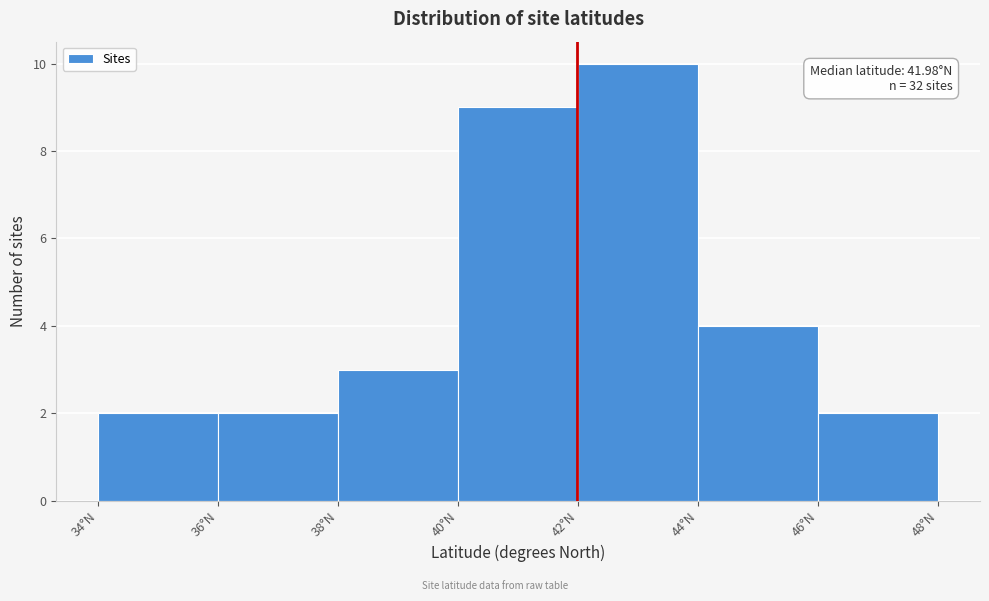

Over which range of the x-axis is the bar tallest?

42 to 44